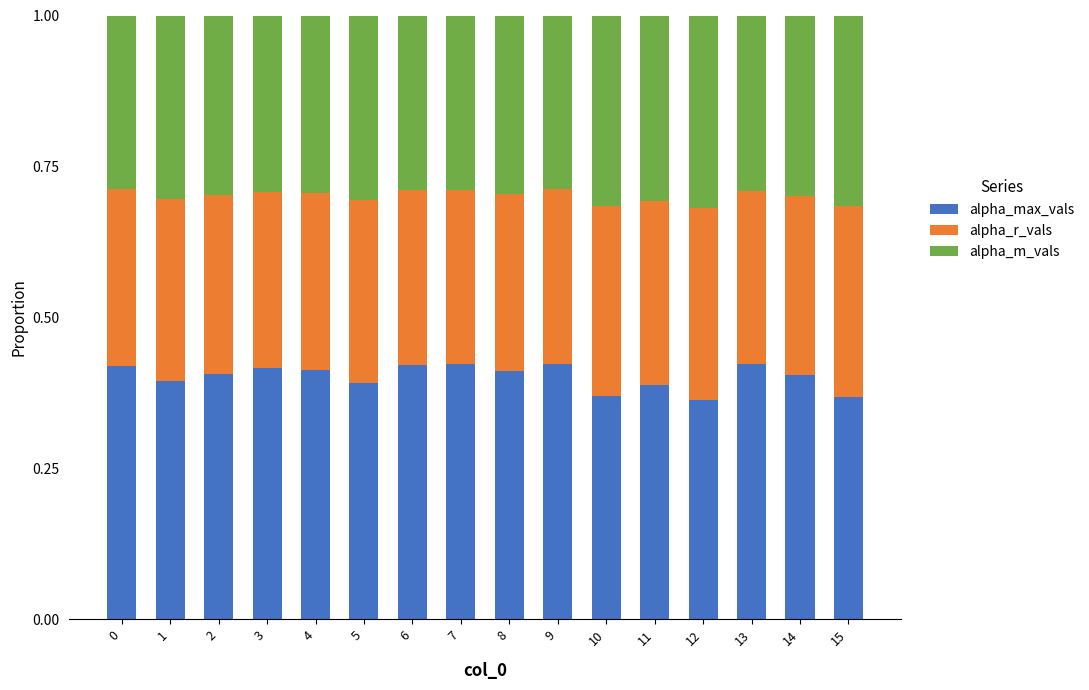

What is the sum of the alpha_max_vals values at 14 and 3?

0.8